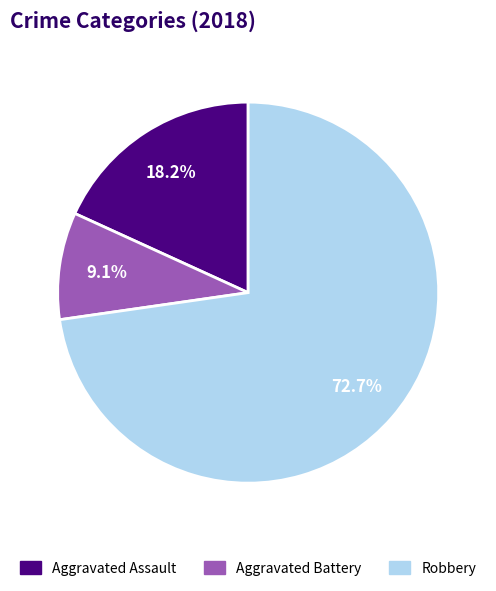

To the nearest percent, what is the average slice percentage?

33%